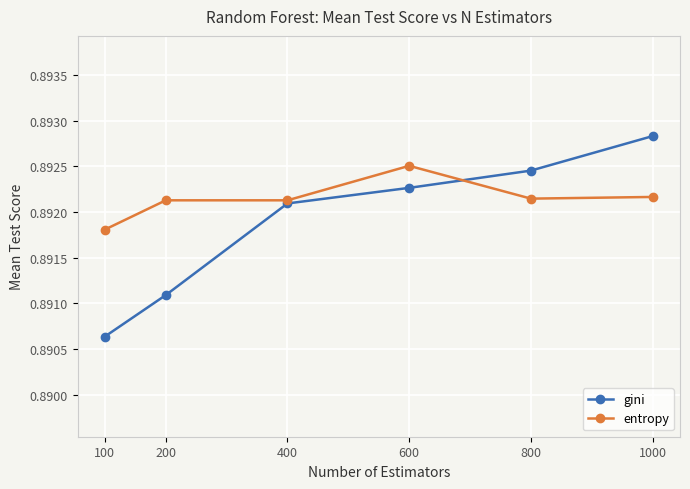

Between 800 and 1000, which series saw the biggest shift?

gini